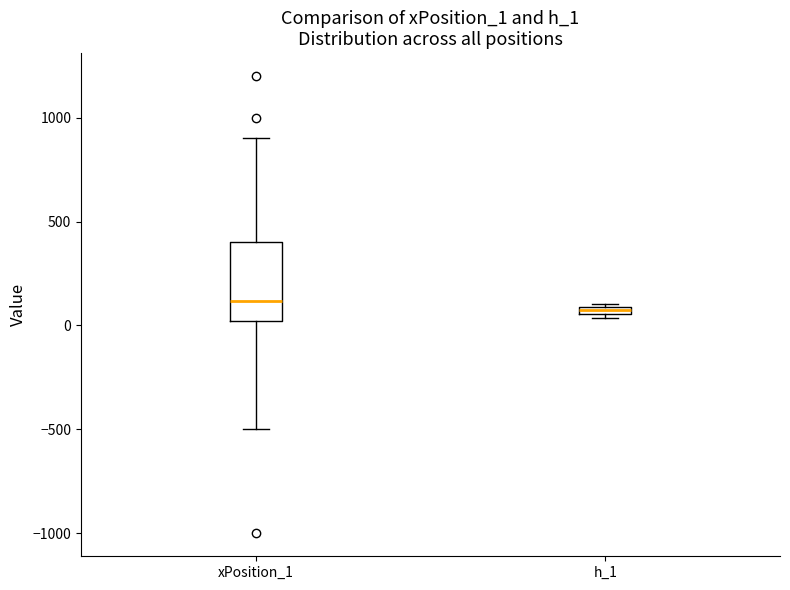

Comparing the boxes themselves (not the whiskers), which one is the tallest?

xPosition_1